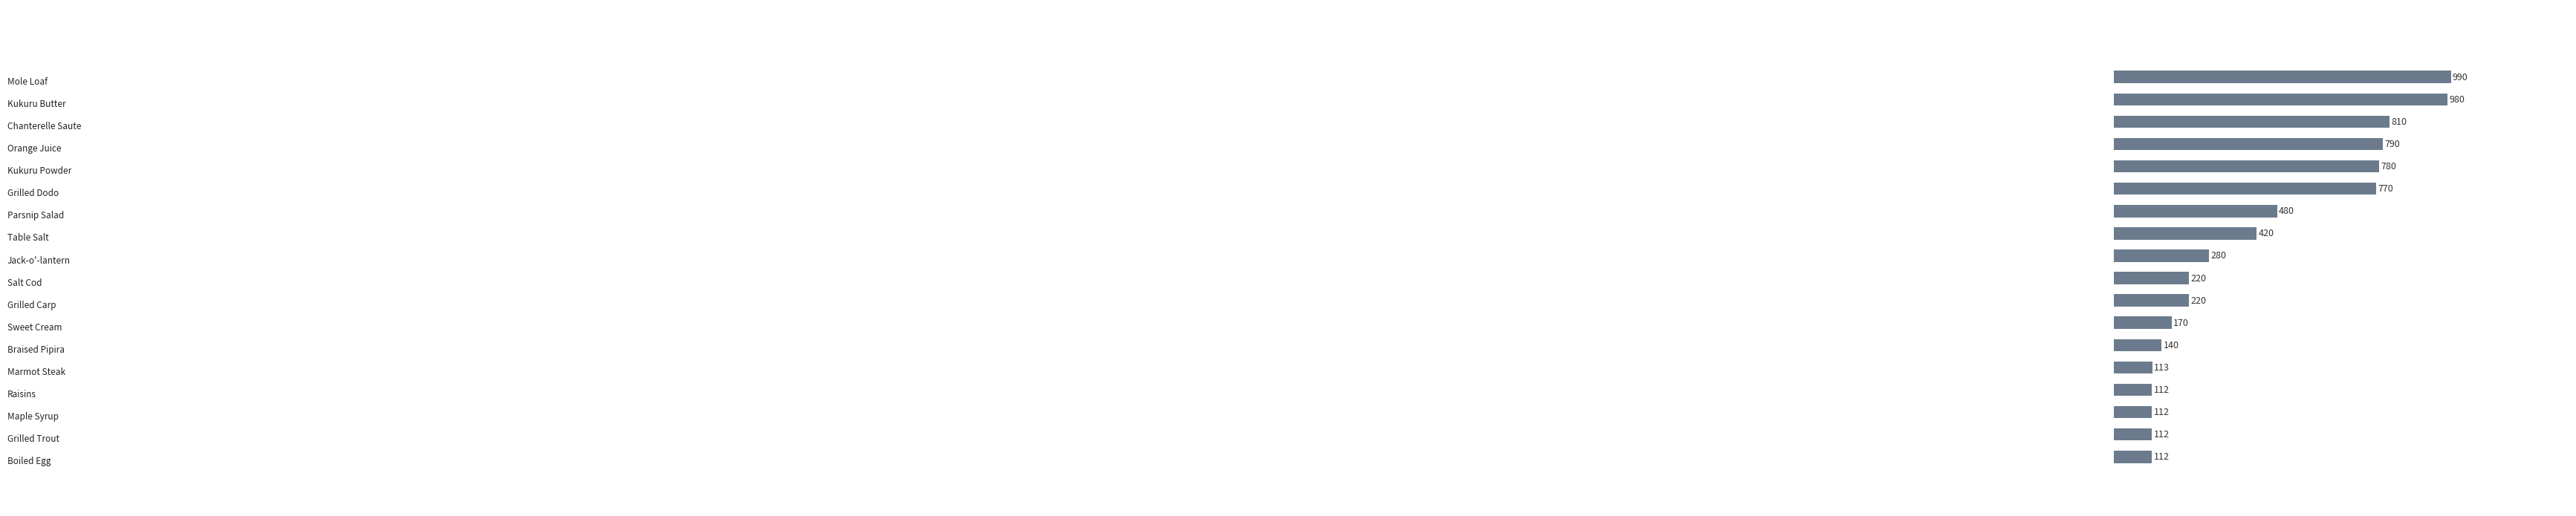

What is the difference between the maximum and minimum values?

878